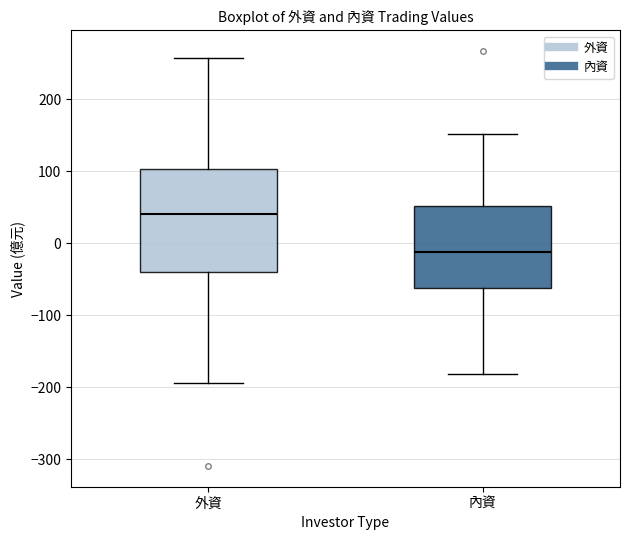

Where does the lower whisker of the box for 內資 end on the y-axis? The values are not printed on the chart, so give them approximately, as read against the axis.

-180